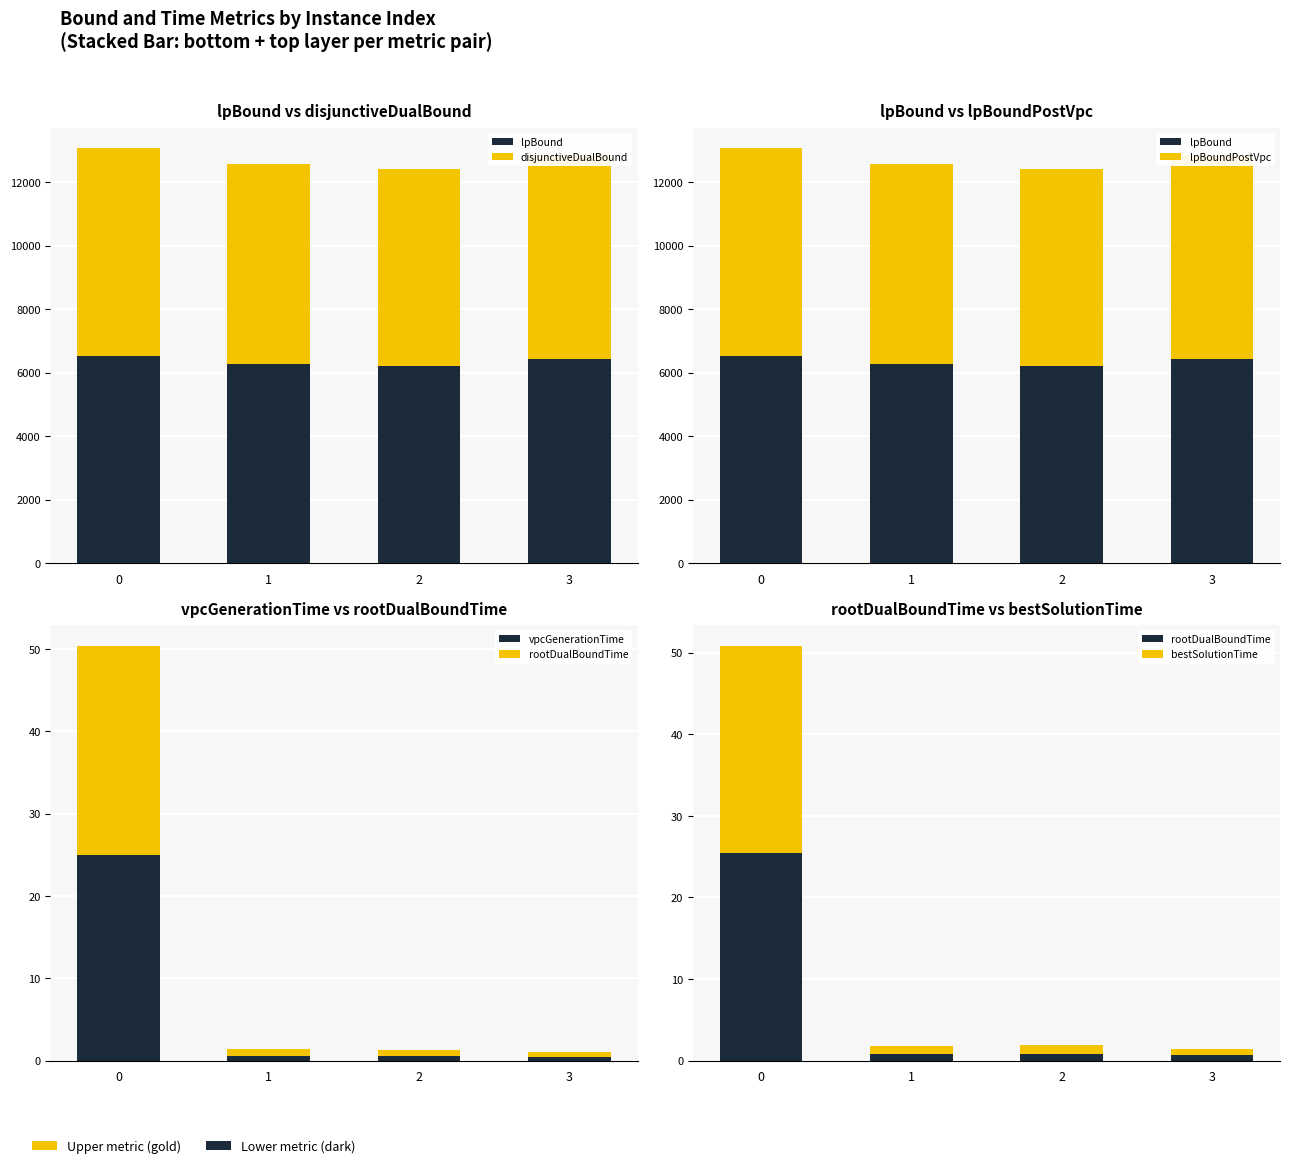

Rank the series at 2 from highest to lowest value.

lpBound, disjunctiveDualBound, lpBoundPostVpc, bestSolutionTime, rootDualBoundTime, vpcGenerationTime